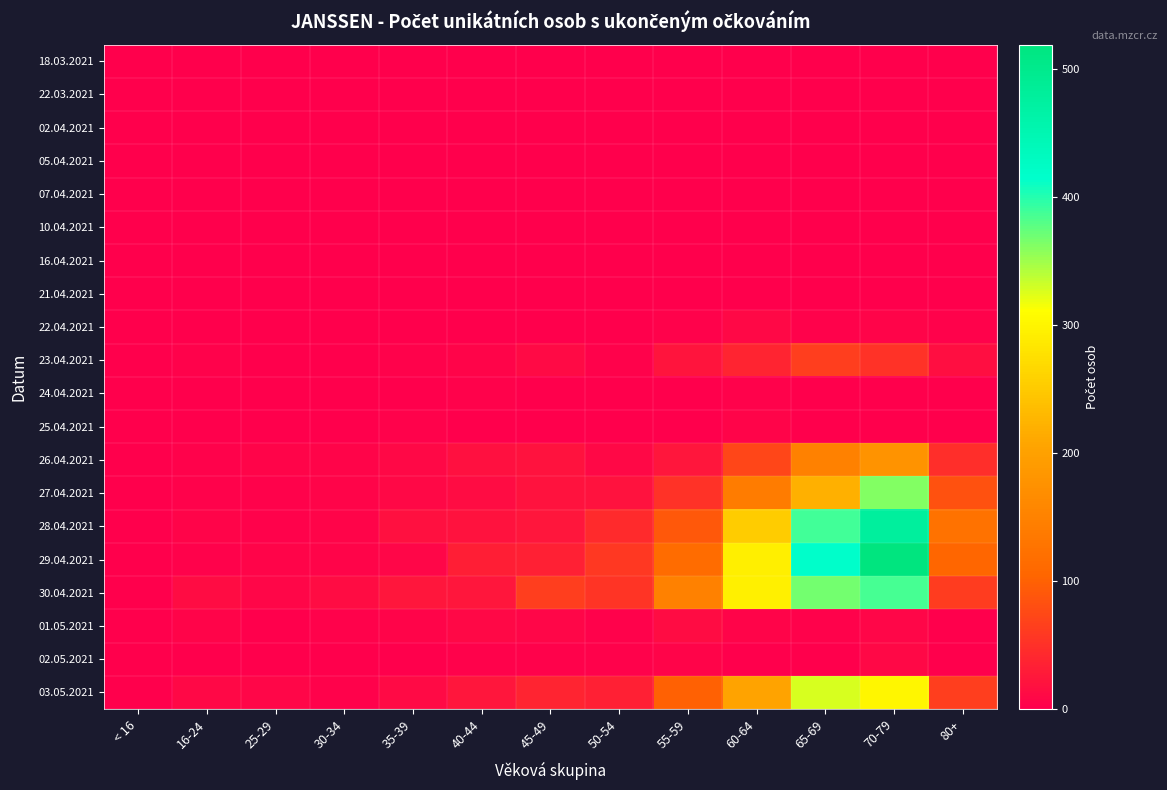

Reading left to right, what are all the values shown in this chart?

18.03.2021: < 16=0	16-24=0	25-29=0	30-34=0	35-39=0	40-44=0	45-49=0	50-54=0	55-59=2	60-64=0	65-69=0	70-79=0	80+=0
22.03.2021: < 16=0	16-24=1	25-29=0	30-34=0	35-39=0	40-44=1	45-49=0	50-54=0	55-59=0	60-64=0	65-69=0	70-79=0	80+=0
02.04.2021: < 16=0	16-24=0	25-29=0	30-34=0	35-39=0	40-44=1	45-49=0	50-54=0	55-59=0	60-64=0	65-69=0	70-79=0	80+=0
05.04.2021: < 16=0	16-24=1	25-29=0	30-34=0	35-39=0	40-44=0	45-49=0	50-54=0	55-59=0	60-64=0	65-69=0	70-79=0	80+=0
07.04.2021: < 16=0	16-24=0	25-29=1	30-34=0	35-39=0	40-44=0	45-49=0	50-54=1	55-59=0	60-64=0	65-69=0	70-79=0	80+=0
10.04.2021: < 16=0	16-24=1	25-29=0	30-34=0	35-39=0	40-44=0	45-49=1	50-54=1	55-59=0	60-64=0	65-69=0	70-79=0	80+=0
16.04.2021: < 16=0	16-24=0	25-29=0	30-34=0	35-39=0	40-44=0	45-49=1	50-54=0	55-59=0	60-64=0	65-69=0	70-79=0	80+=0
21.04.2021: < 16=0	16-24=0	25-29=0	30-34=0	35-39=0	40-44=0	45-49=1	50-54=0	55-59=0	60-64=0	65-69=0	70-79=0	80+=0
22.04.2021: < 16=0	16-24=0	25-29=0	30-34=1	35-39=1	40-44=0	45-49=0	50-54=0	55-59=3	60-64=10	65-69=4	70-79=6	80+=3
23.04.2021: < 16=0	16-24=4	25-29=1	30-34=1	35-39=4	40-44=6	45-49=11	50-54=4	55-59=21	60-64=38	65-69=63	70-79=52	80+=15
24.04.2021: < 16=0	16-24=0	25-29=1	30-34=0	35-39=0	40-44=4	45-49=0	50-54=2	55-59=1	60-64=3	65-69=1	70-79=0	80+=0
25.04.2021: < 16=0	16-24=1	25-29=0	30-34=0	35-39=3	40-44=2	45-49=1	50-54=0	55-59=1	60-64=5	65-69=1	70-79=2	80+=0
26.04.2021: < 16=0	16-24=3	25-29=6	30-34=6	35-39=9	40-44=17	45-49=19	50-54=10	55-59=23	60-64=72	65-69=150	70-79=178	80+=48
27.04.2021: < 16=0	16-24=4	25-29=4	30-34=6	35-39=9	40-44=13	45-49=19	50-54=20	55-59=51	60-64=141	65-69=219	70-79=362	80+=85
28.04.2021: < 16=0	16-24=6	25-29=3	30-34=6	35-39=17	40-44=19	45-49=23	50-54=44	55-59=90	60-64=253	65-69=388	70-79=478	80+=124
29.04.2021: < 16=0	16-24=4	25-29=5	30-34=5	35-39=8	40-44=31	45-49=34	50-54=58	55-59=115	60-64=293	65-69=416	70-79=519	80+=104
30.04.2021: < 16=0	16-24=14	25-29=8	30-34=13	35-39=23	40-44=23	45-49=63	50-54=53	55-59=149	60-64=294	65-69=367	70-79=387	80+=61
01.05.2021: < 16=0	16-24=5	25-29=2	30-34=4	35-39=6	40-44=9	45-49=7	50-54=4	55-59=14	60-64=5	65-69=4	70-79=7	80+=0
02.05.2021: < 16=0	16-24=2	25-29=0	30-34=0	35-39=1	40-44=3	45-49=3	50-54=3	55-59=5	60-64=1	65-69=0	70-79=9	80+=0
03.05.2021: < 16=0	16-24=10	25-29=7	30-34=4	35-39=12	40-44=24	45-49=38	50-54=33	55-59=100	60-64=203	65-69=327	70-79=301	80+=63